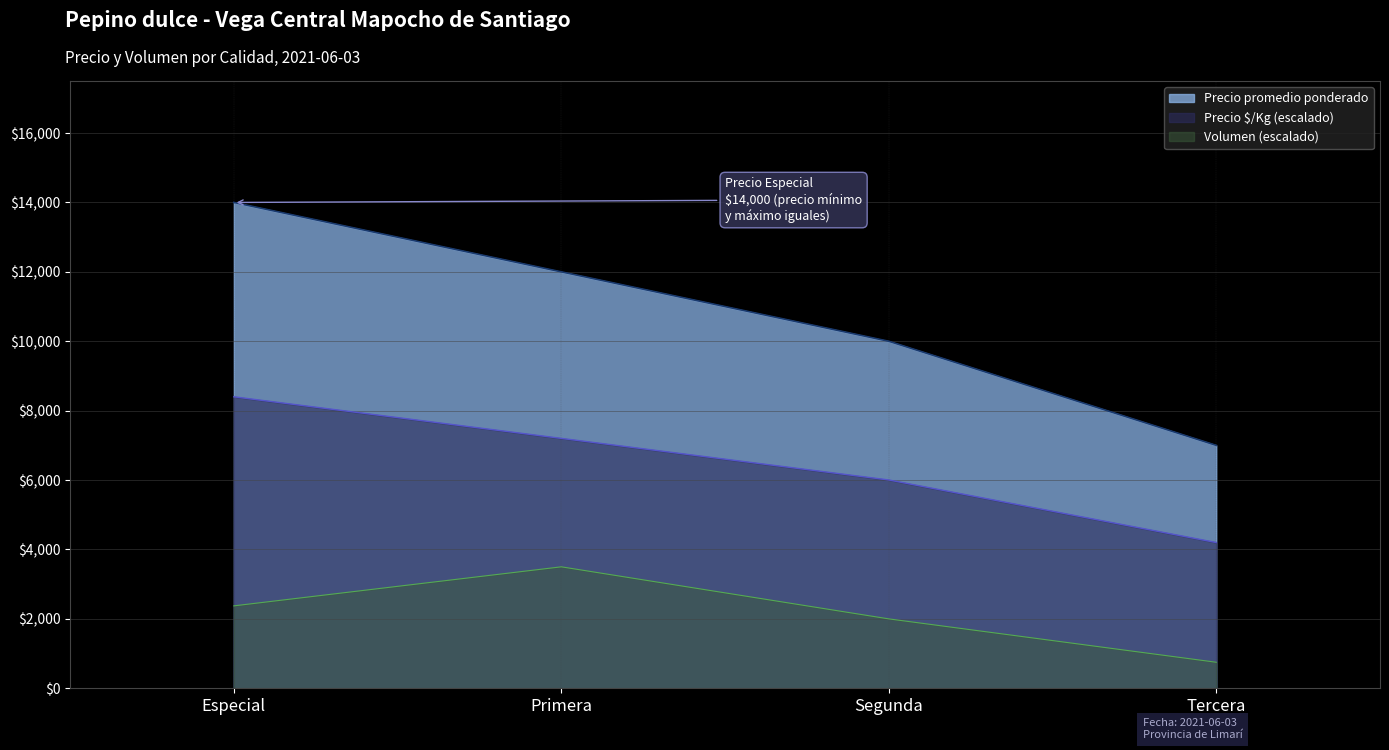

What are all the series names shown in the legend?

Precio promedio ponderado, Precio $/Kg (escalado), Volumen (escalado)